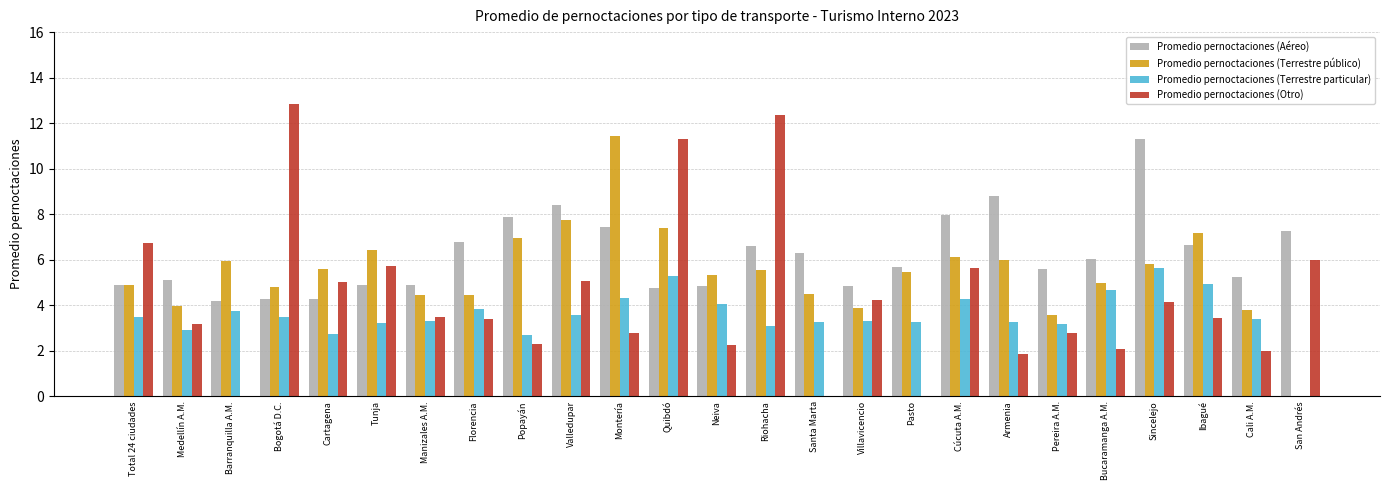

What is the maximum value for Promedio pernoctaciones (Terrestre particular)?

5.6